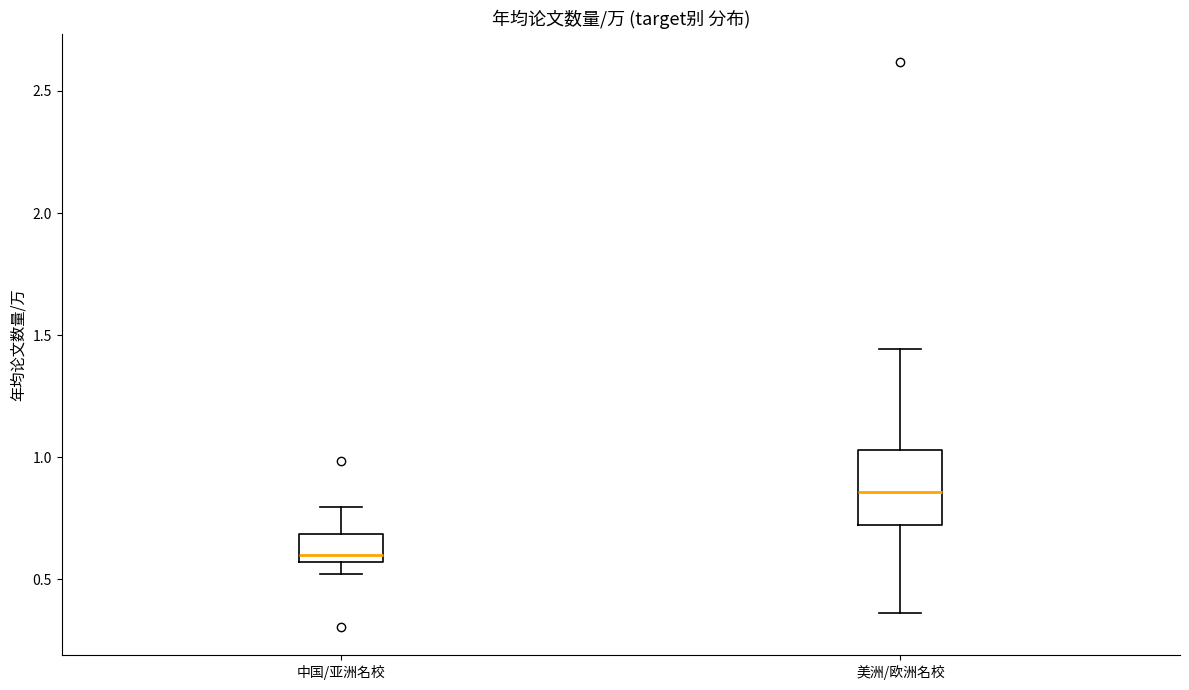

Reading left to right, transcribe this box plot: for each box, give where its median line is, the range the box spans, and where its two whiskers end, as read against the y-axis. The values are not printed on the chart, so give them approximately, as read against the axis.

中国/亚洲名校: median 0.60, box 0.55 to 0.70, whiskers 0.50 to 0.80
美洲/欧洲名校: median 0.85, box 0.70 to 1.05, whiskers 0.35 to 1.45